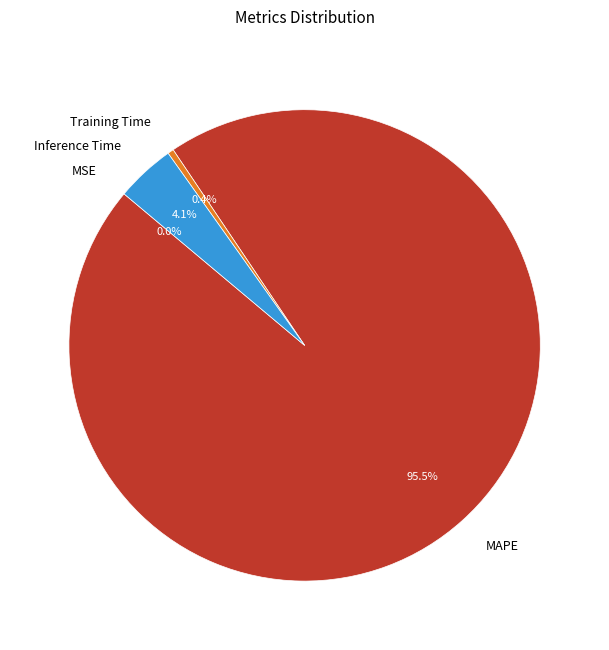

What is the majority slice?

MAPE